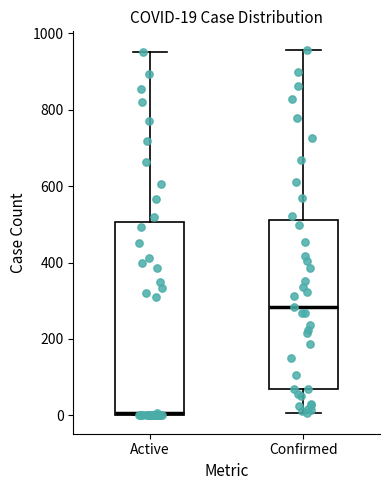

Which box is the tallest, from its lower edge to its upper edge?

Active